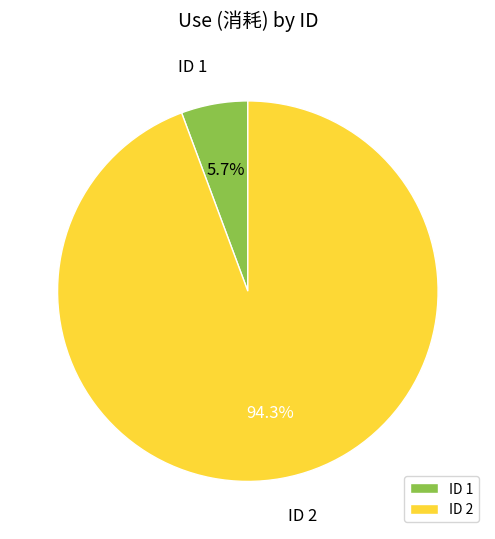

What is the majority slice?

ID 2